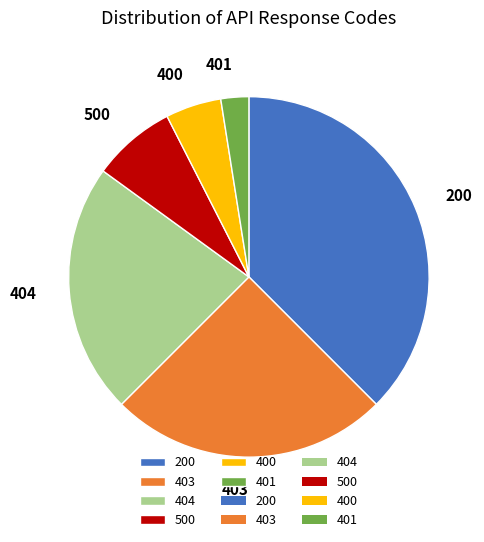

Does 200 account for over 50% of the chart?

No